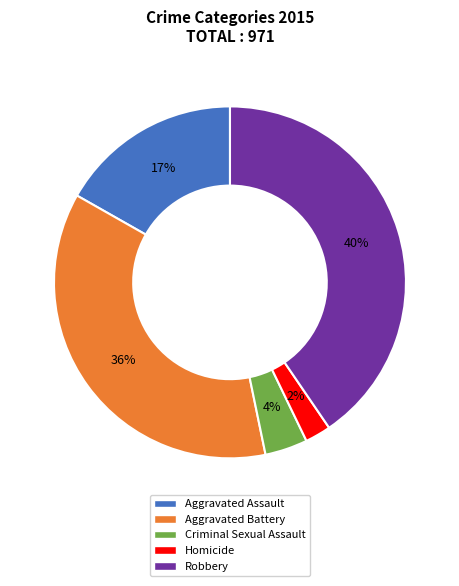

To the nearest percent, what portion does Robbery represent?

40%